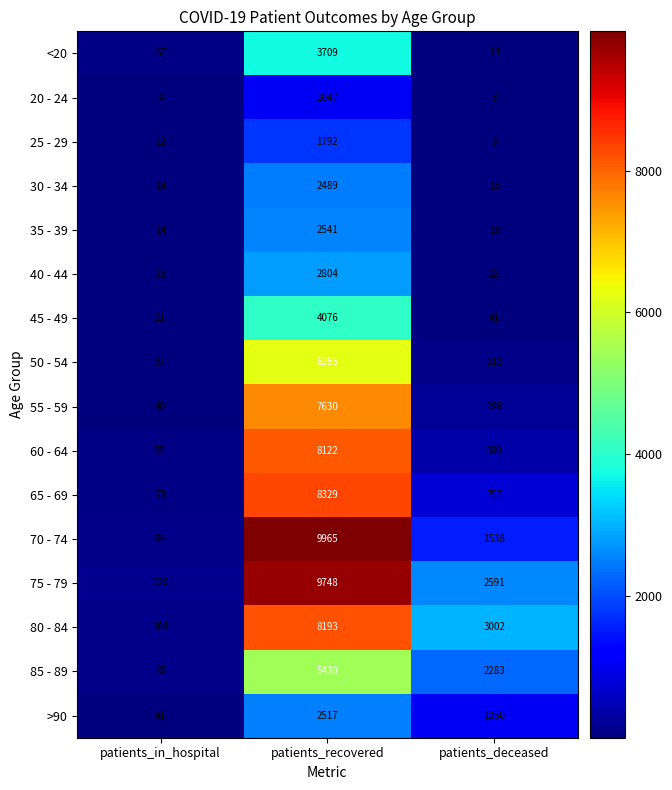

List the series in order of their peak value, lowest first.

20 - 24, 25 - 29, 30 - 34, >90, 35 - 39, 40 - 44, <20, 45 - 49, 85 - 89, 50 - 54, 55 - 59, 60 - 64, 80 - 84, 65 - 69, 75 - 79, 70 - 74